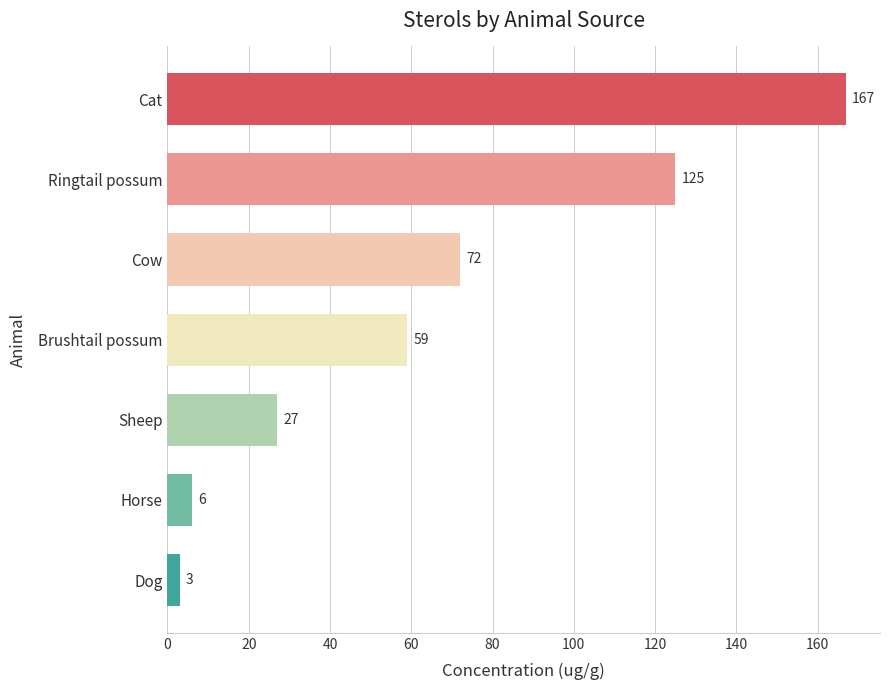

What is the sum of all values?

459